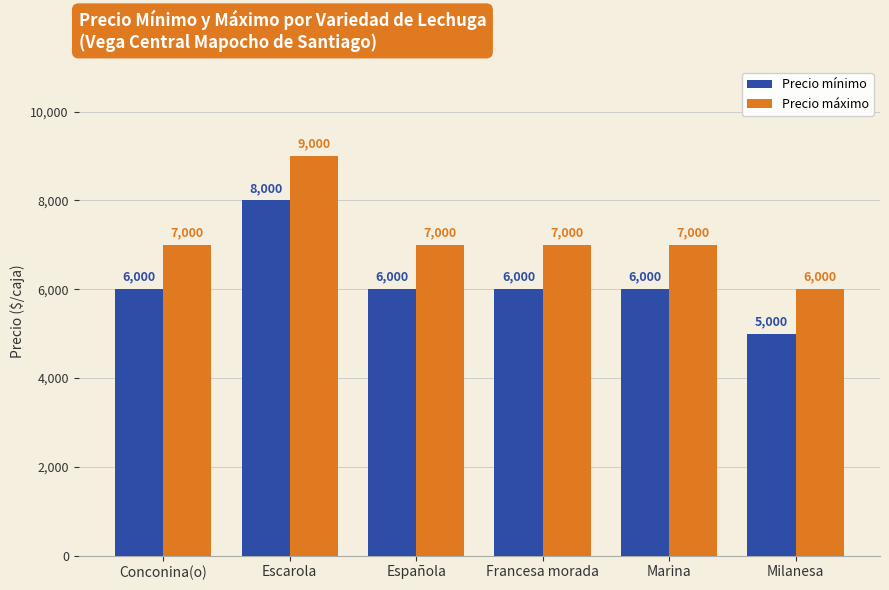

Is it true that Precio mínimo equals 13551 at Escarola?

False